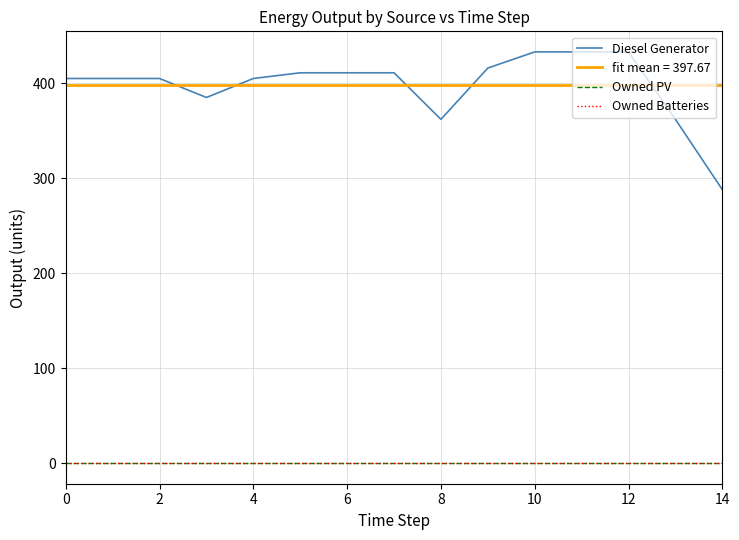

Does the chart display data point markers on the line(s)?

No